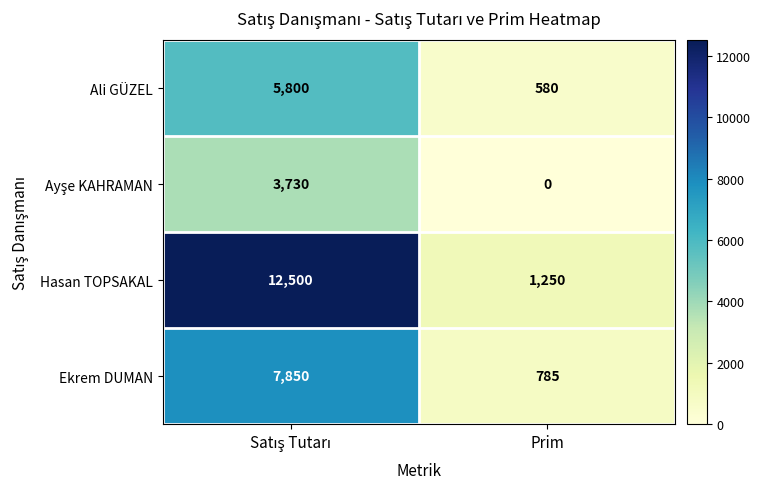

Which series has the largest range (max minus min)?

Hasan TOPSAKAL